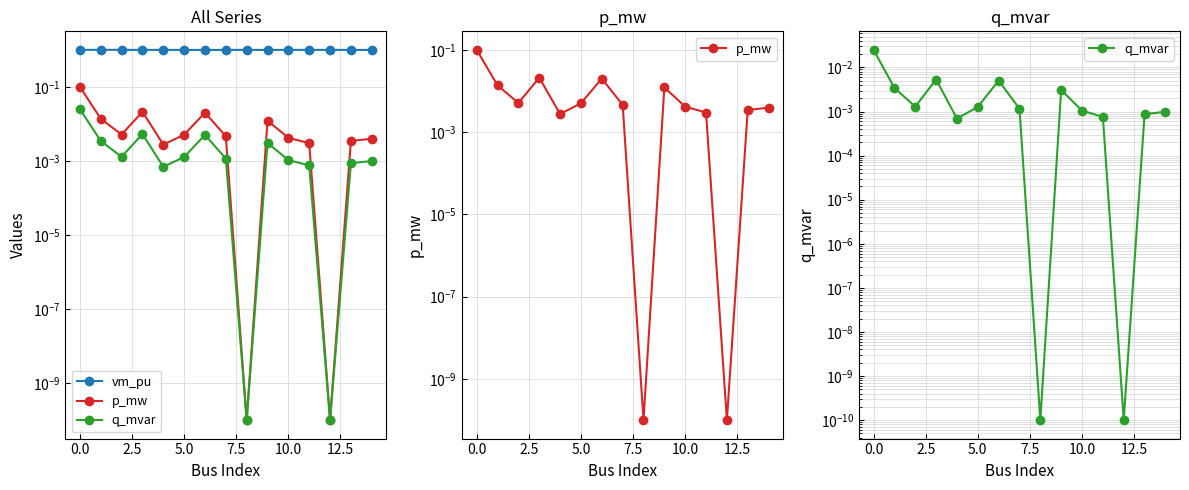

Reading left to right, extract all data points from this chart.

vm_pu: 1.0	1.0	1.0	1.0	1.0	1.0	1.0	1.0	1.0	1.0	1.0	1.0	1.0	1.0	1.0
p_mw: 0.1	0.0	0.0	0.0	0.0	0.0	0.0	0.0	0.0	0.0	0.0	0.0	0.0	0.0	0.0
q_mvar: 0.0	0.0	0.0	0.0	0.0	0.0	0.0	0.0	0.0	0.0	0.0	0.0	0.0	0.0	0.0